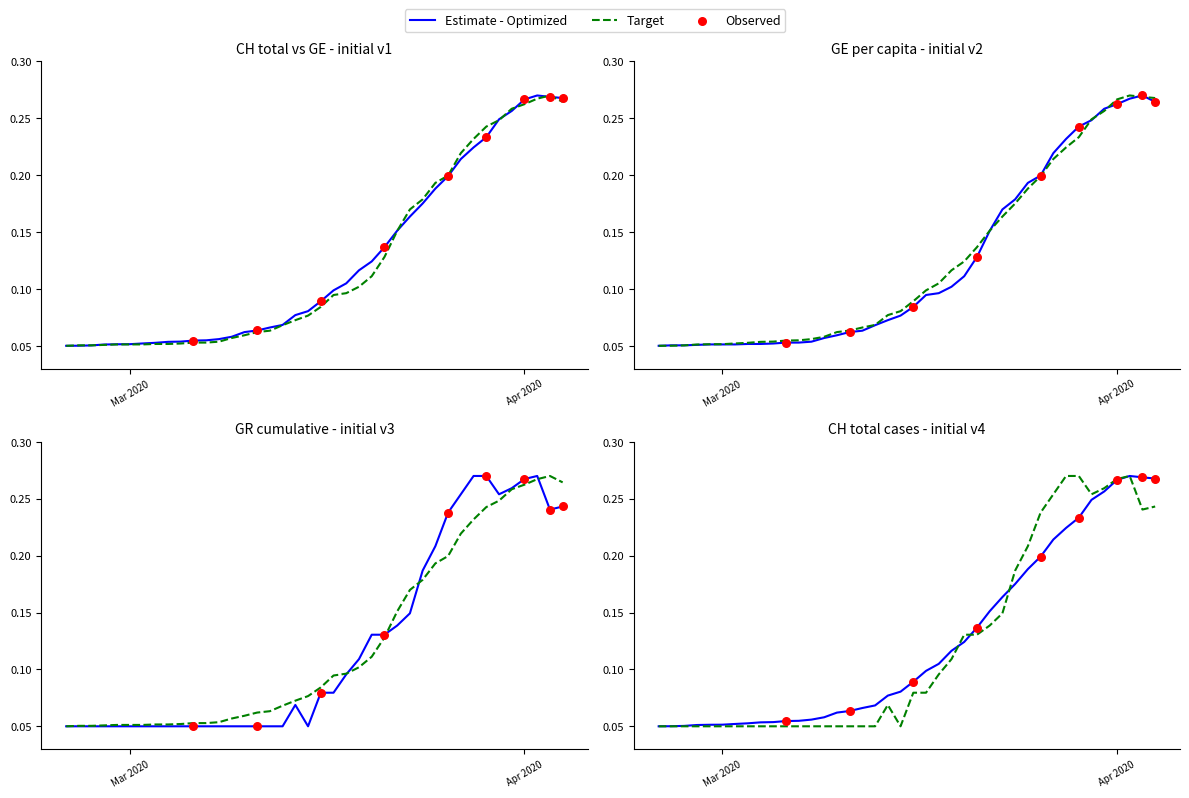

Is the value of GE at 28 greater than the value of CH at Apr 2020?

Yes